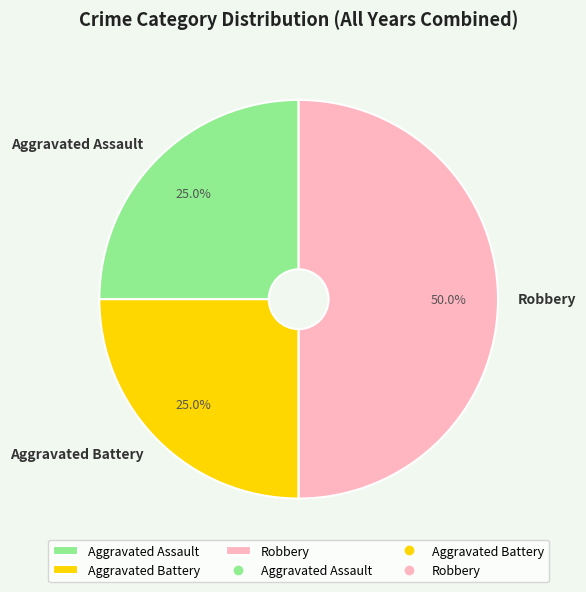

Combined, what portion of the pie is Aggravated Assault and Aggravated Battery?

50.0%